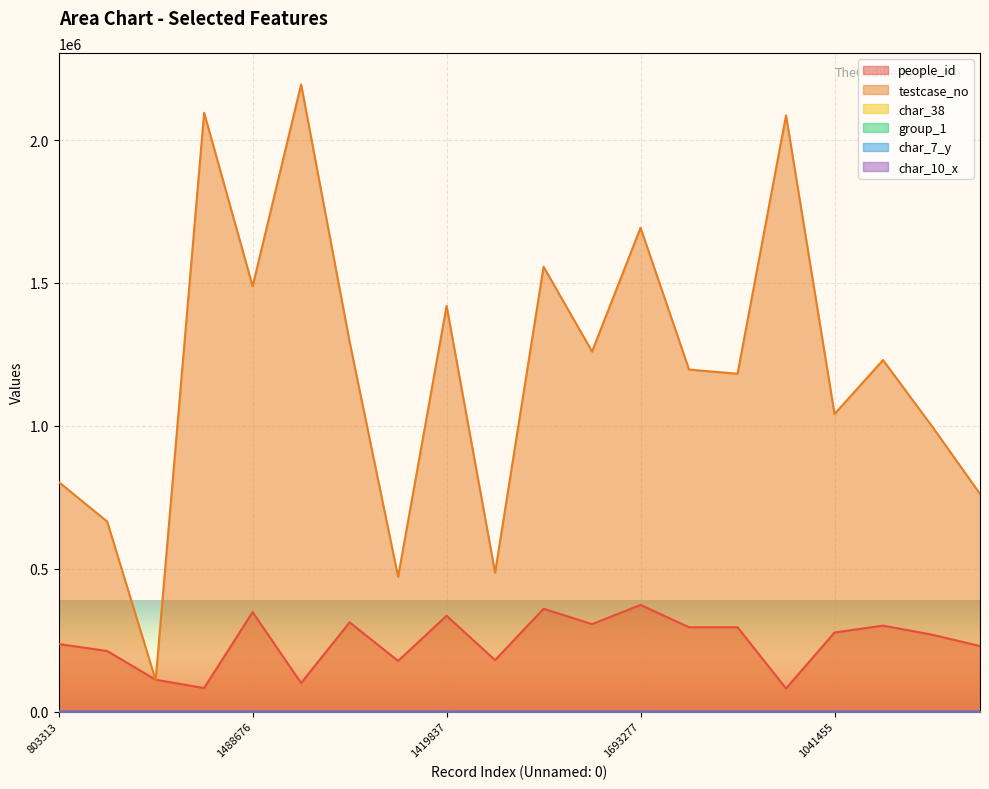

Which series has the largest total across all categories?

testcase_no